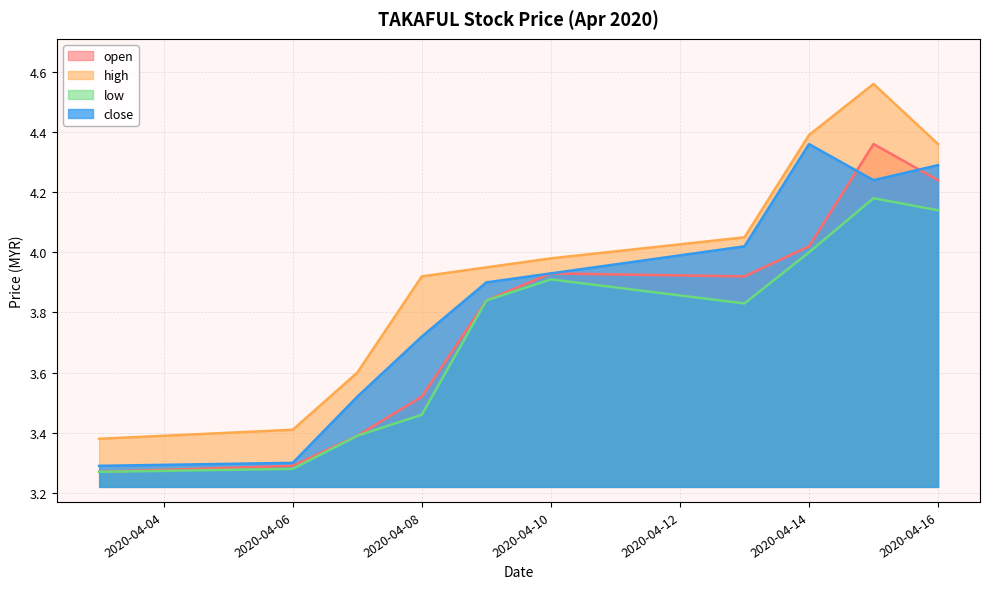

What is the difference between the maximum and minimum values in the close series?

1.1